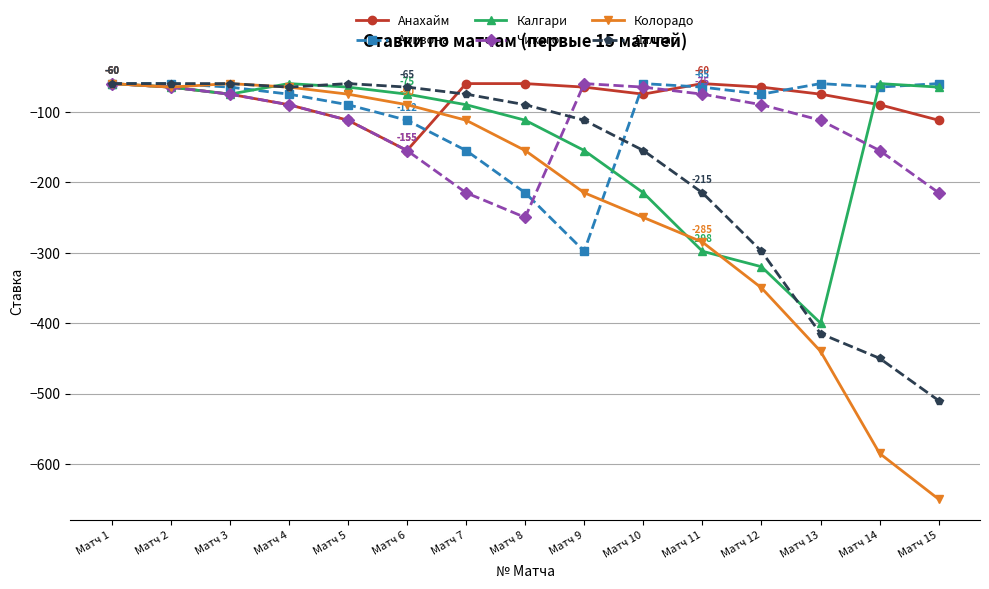

What is the total value across all series at Матч 4?

-445